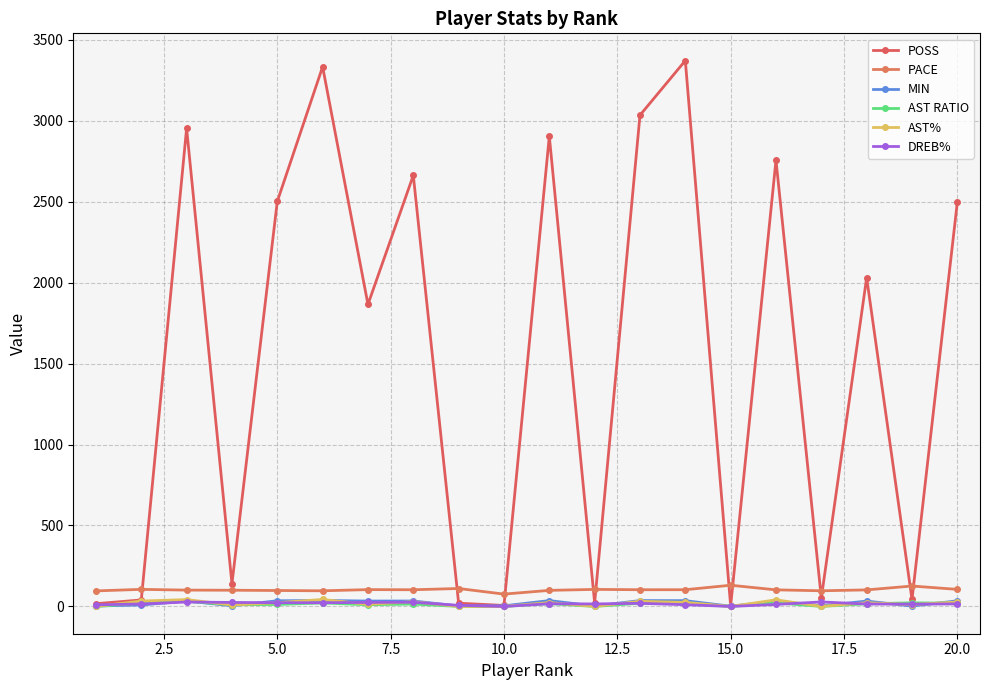

What is the value of the MIN point at the 17th from the left?

3.3